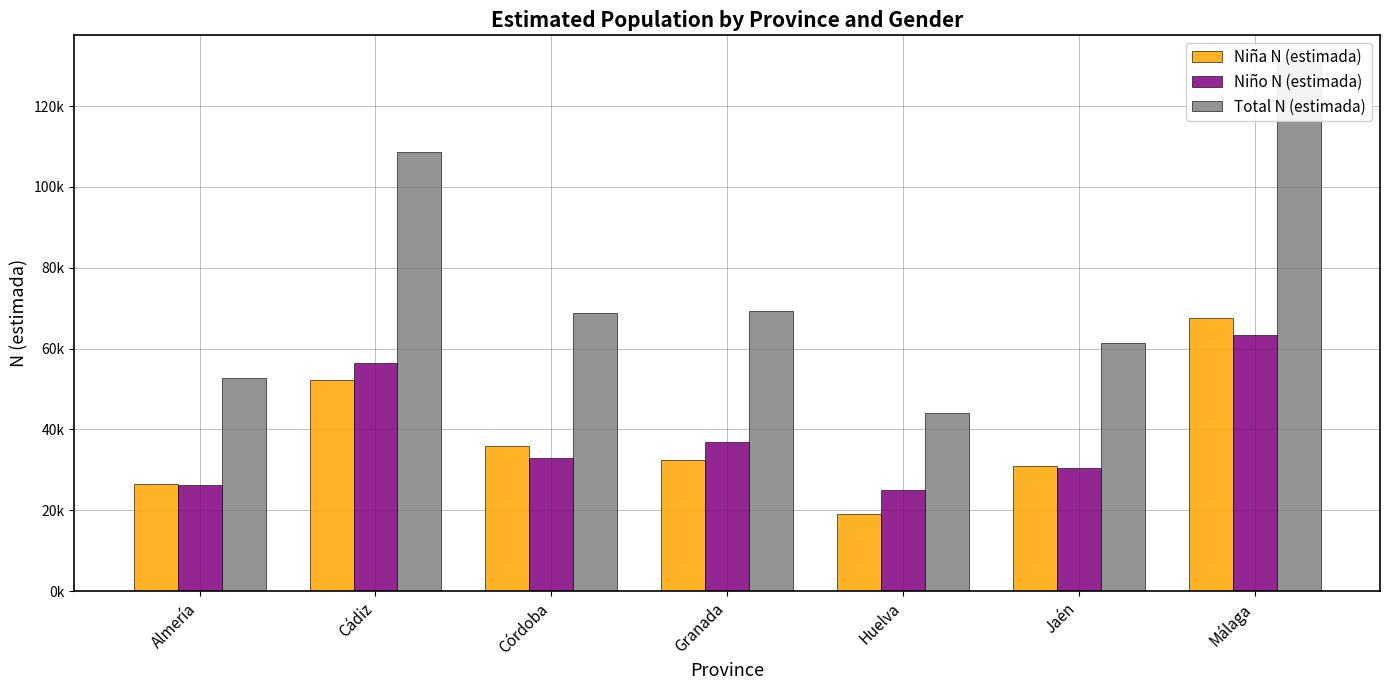

What is the maximum value for Niño N (estimada)?

63347